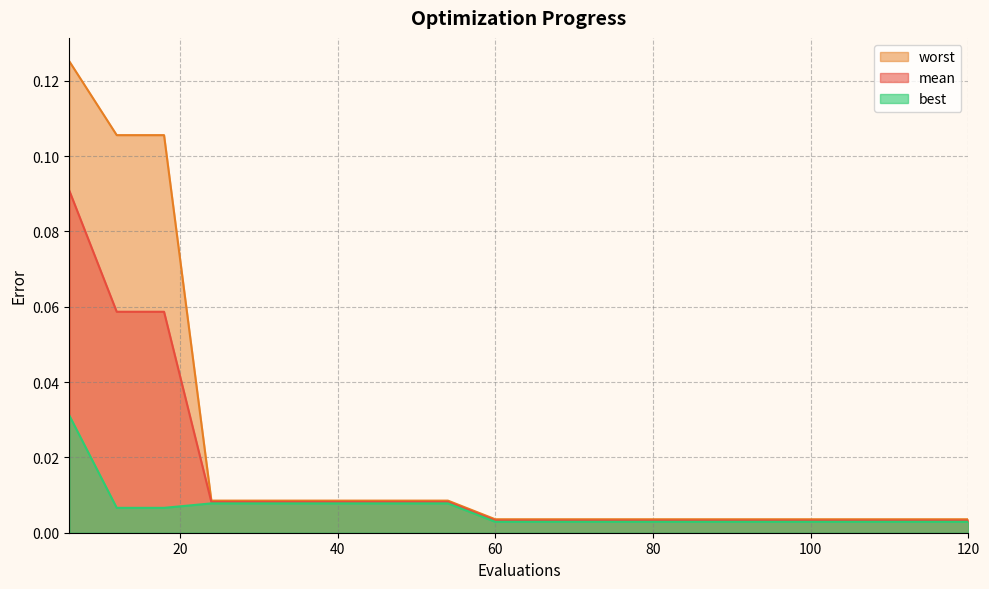

Which category has the lowest value across all series?

60